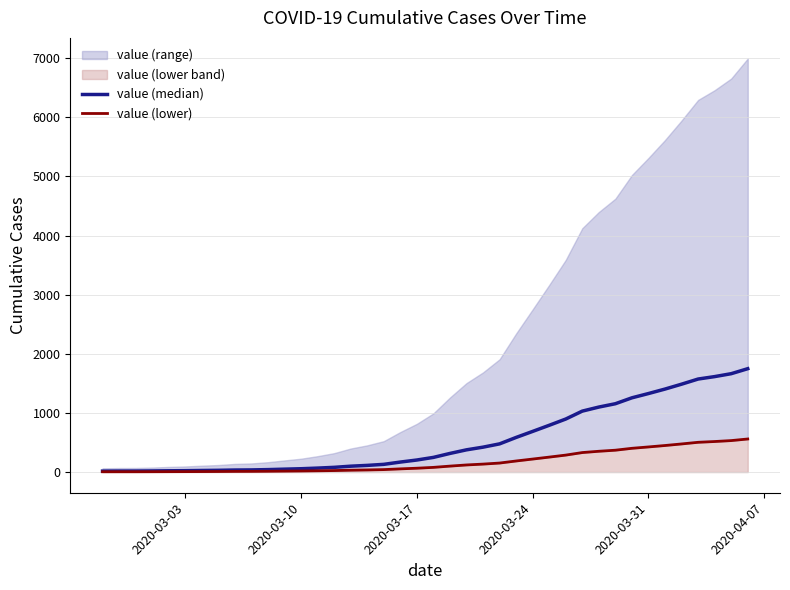

Reading right to left, transcribe all the data shown in this chart.

value (median): 1748.8	1664.2	1615.0	1573.8	1486.8	1404.2	1328.5	1256.2	1156.2	1099.8	1031.2	897.2	791.2	688.0	586.0	477.0	421.5	376.2	315.2	248.2	204.0	169.2	130.8	113.0	99.5	80.0	67.2	56.5	49.2	41.8	36.5	34.5	29.8	27.0	23.8	21.8	19.0	17.2	17.0	16.0
value (lower): 559.6	532.6	516.8	503.6	475.8	449.4	425.1	402.0	370.0	351.9	330.0	287.1	253.2	220.2	187.5	152.6	134.9	120.4	100.9	79.4	65.3	54.2	41.8	36.2	31.8	25.6	21.5	18.1	15.8	13.4	11.7	11.0	9.5	8.6	7.6	7.0	6.1	5.5	5.4	5.1